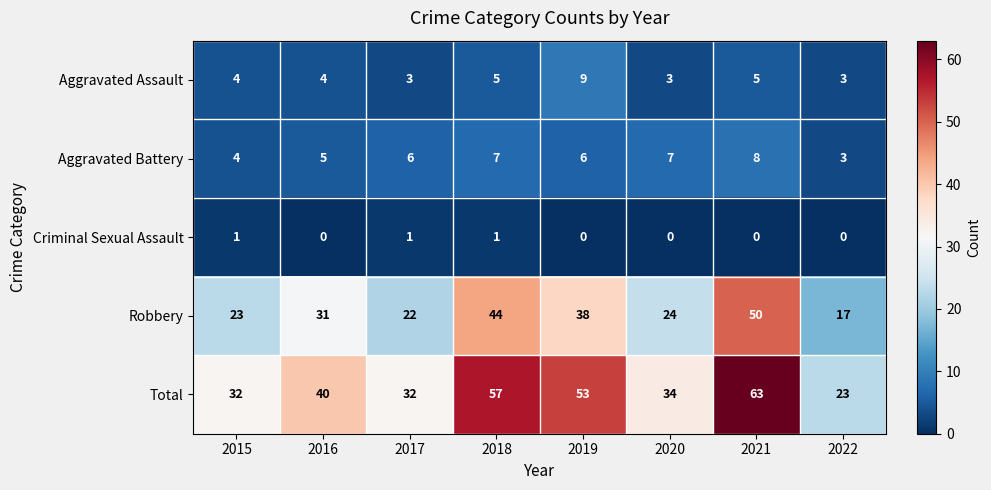

How many categories are shown in the chart?

8